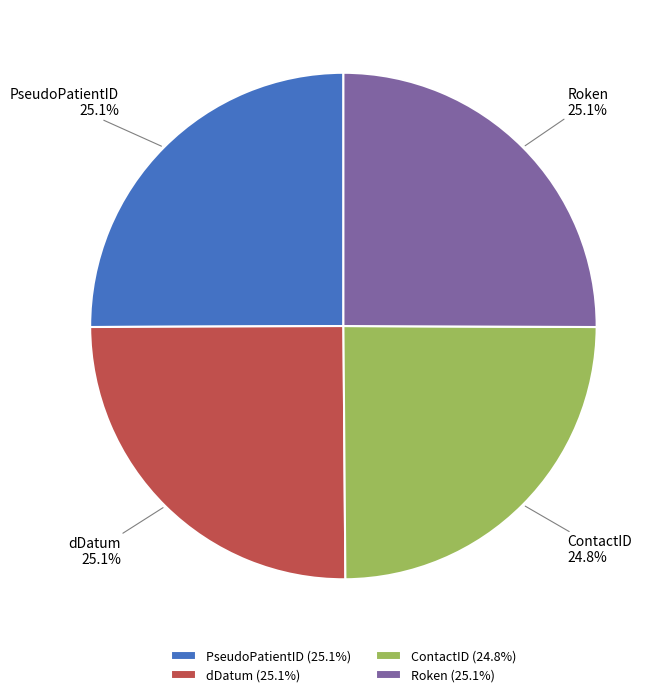

Is it true that dDatum is 37% of the pie?

False